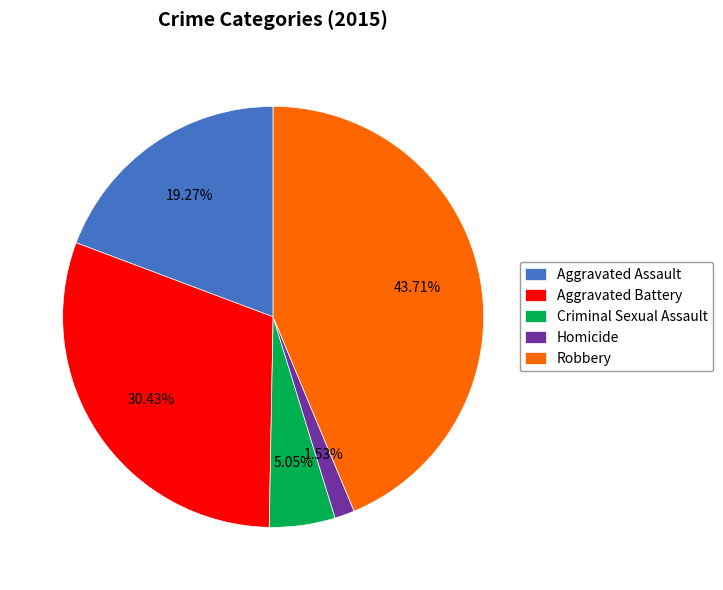

True or false: Robbery accounts for 54% of the total.

False